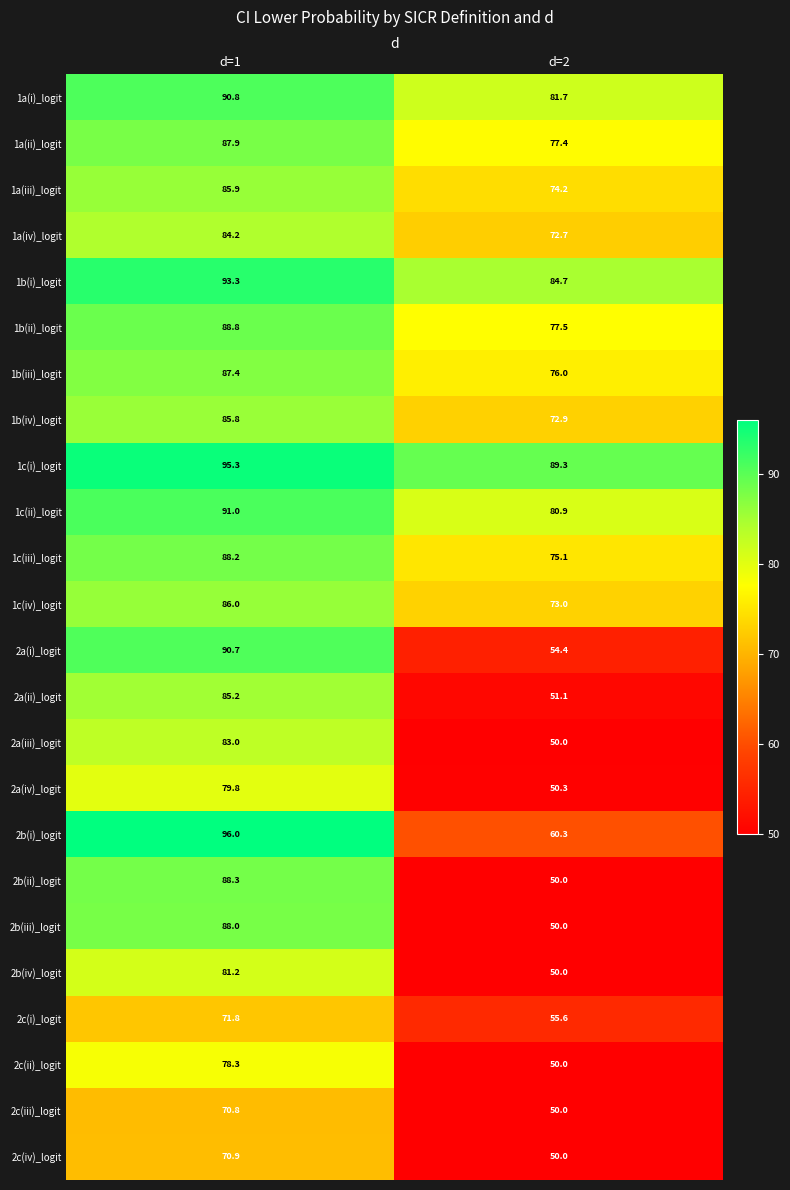

Where is 2b(iv)_logit nearest to the value 65?

d=2